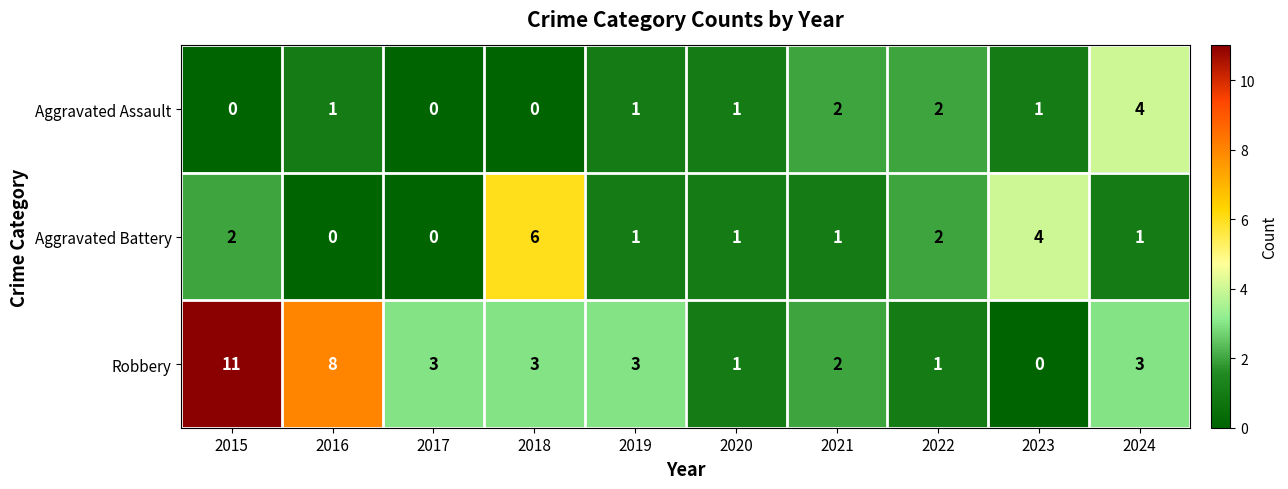

Is the value of Aggravated Battery at 2024 greater than the value of Robbery at 2016?

No